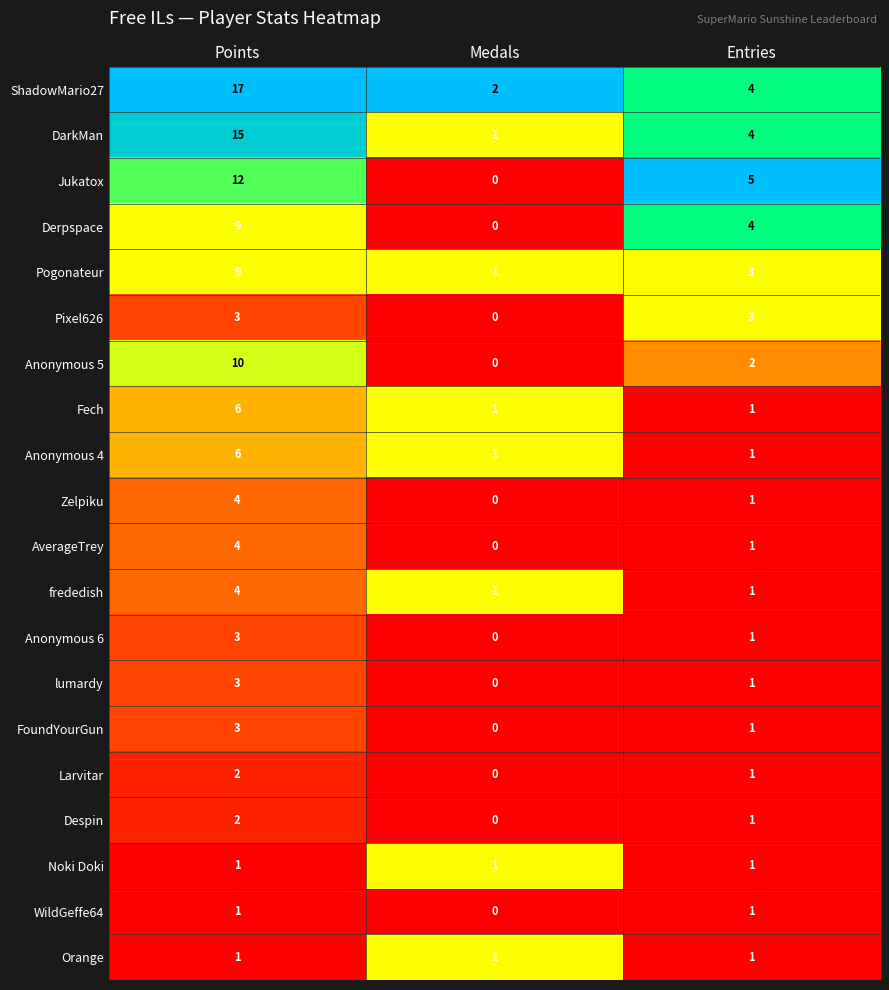

Count the number of data series in this chart.

20